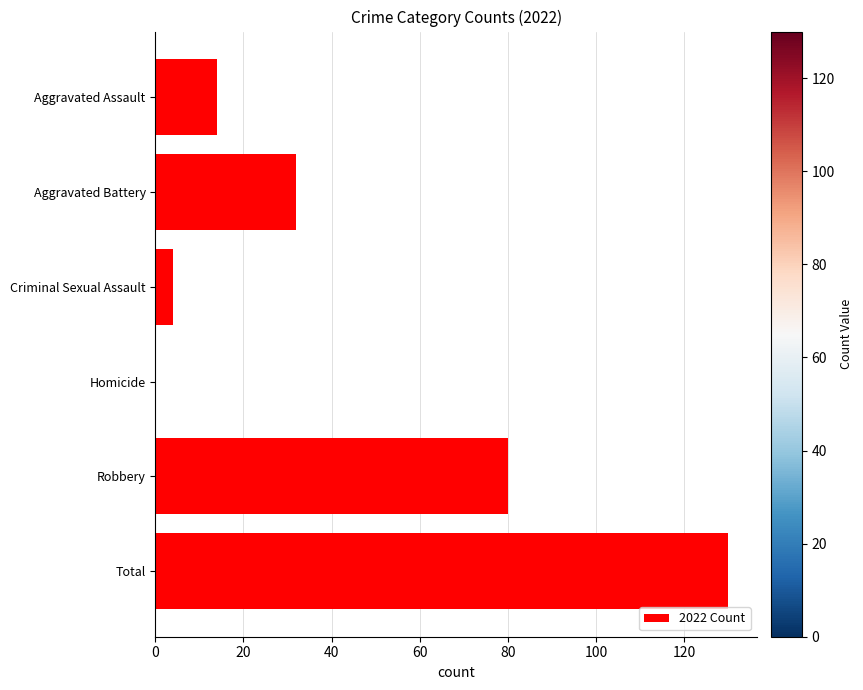

Which has a higher value, Homicide or Aggravated Battery?

Aggravated Battery